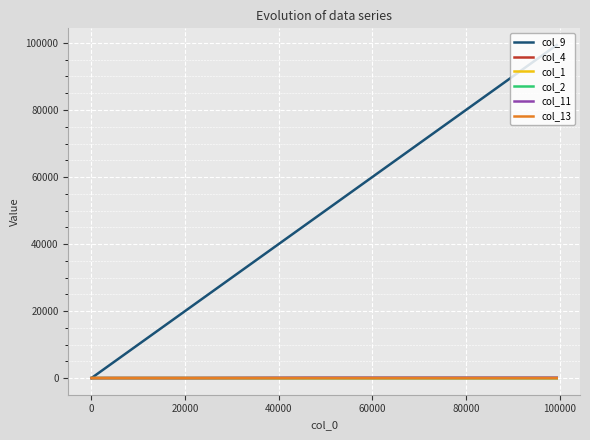

Which series has the widest spread of values?

col_9